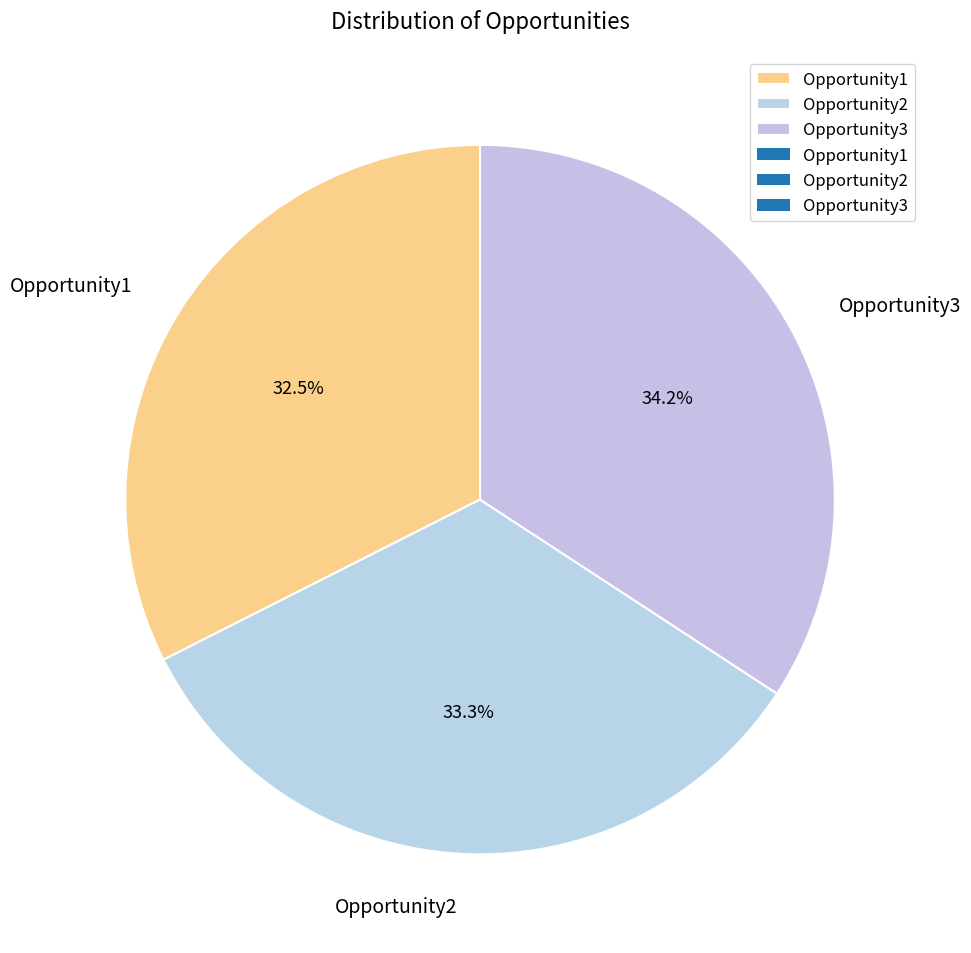

Which has a higher value, Opportunity3 or Opportunity2?

Opportunity3